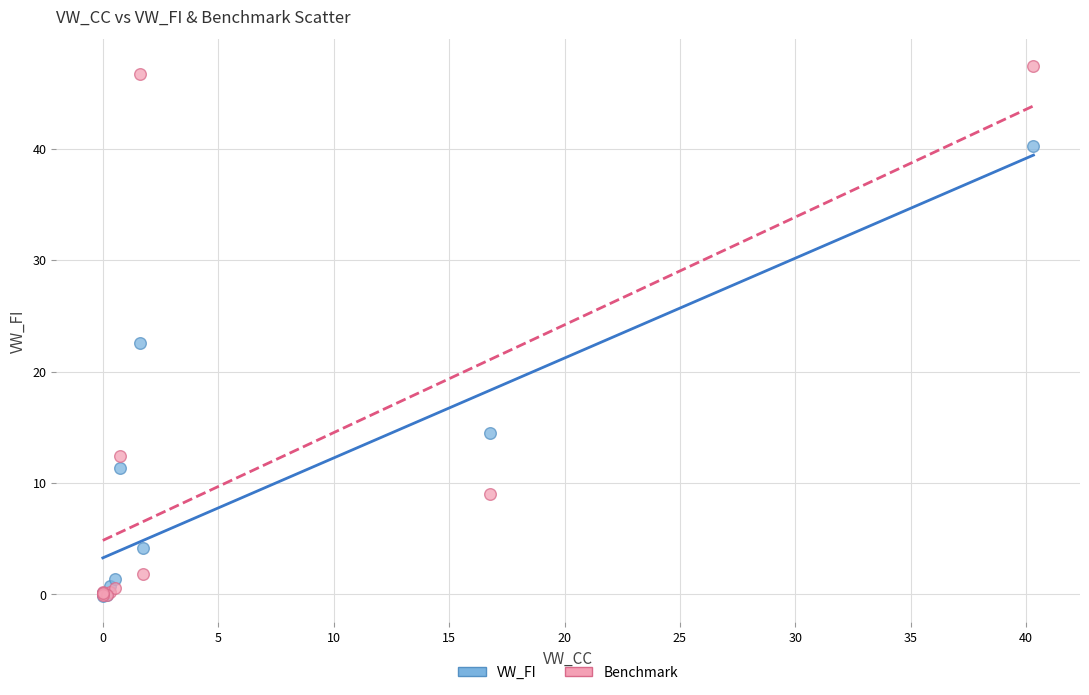

In the VW_FI series, what Y value is closest to 20?

22.5